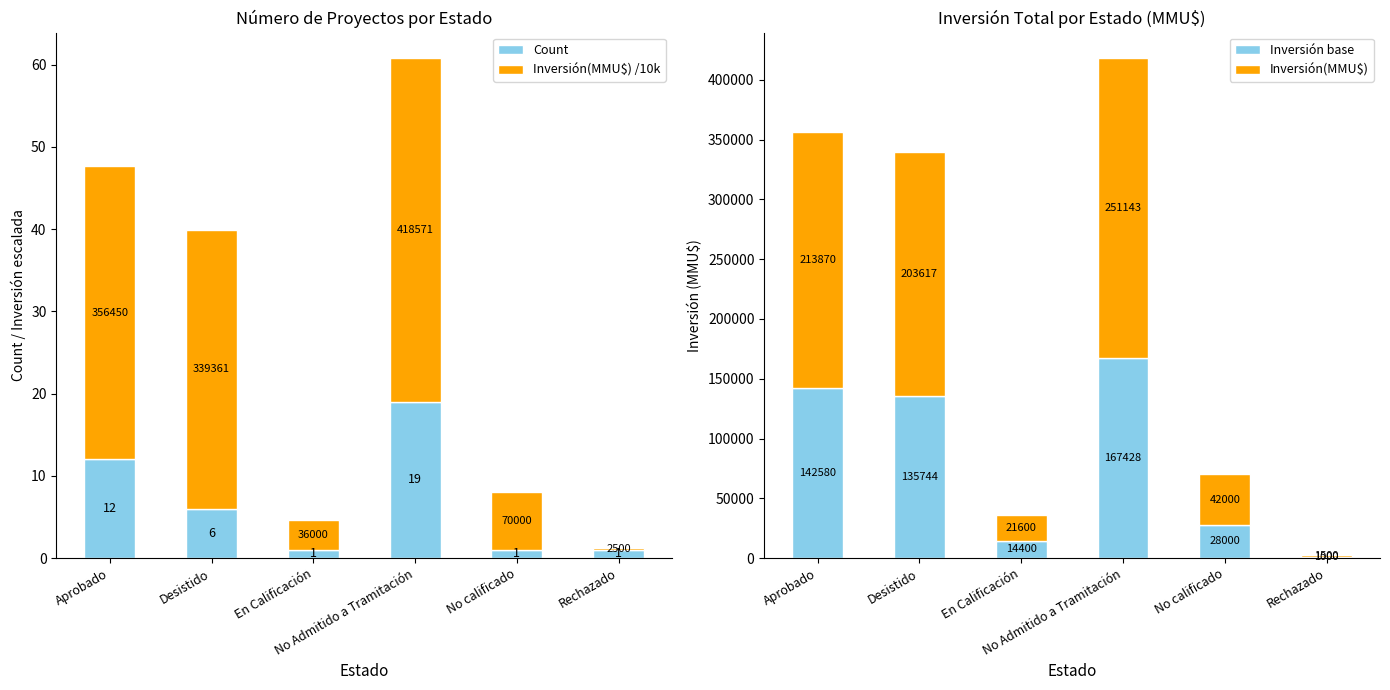

At No Admitido a Tramitación, list the series in order from largest to smallest.

Inversión(MMU$), Inversión base, Inversión(MMU$) /10k, Count